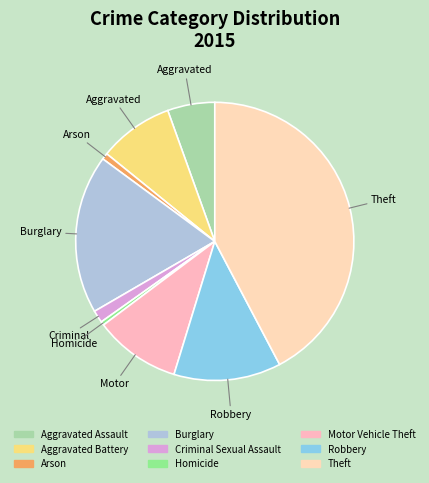

To the nearest percent, what is the average slice percentage?

11%